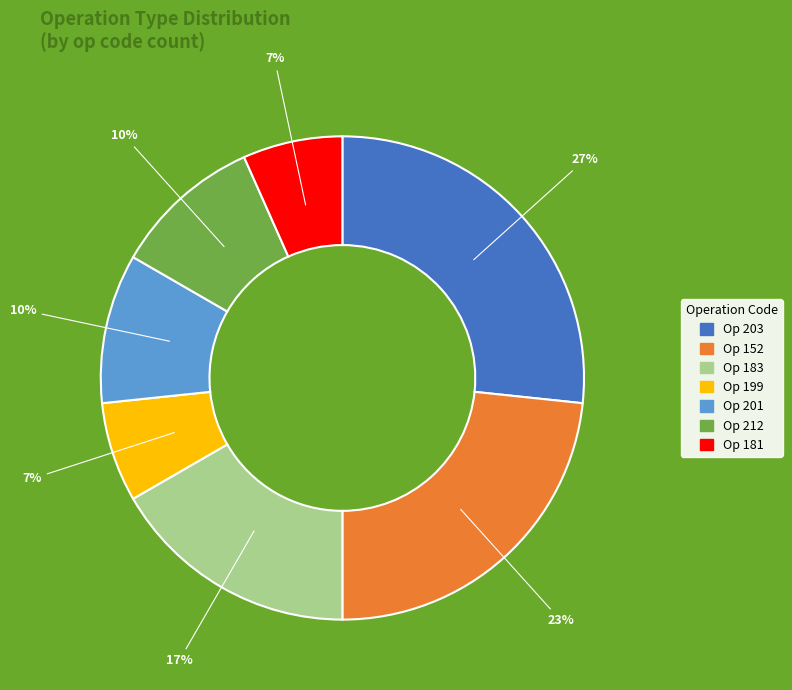

Is there a majority slice in this chart?

No